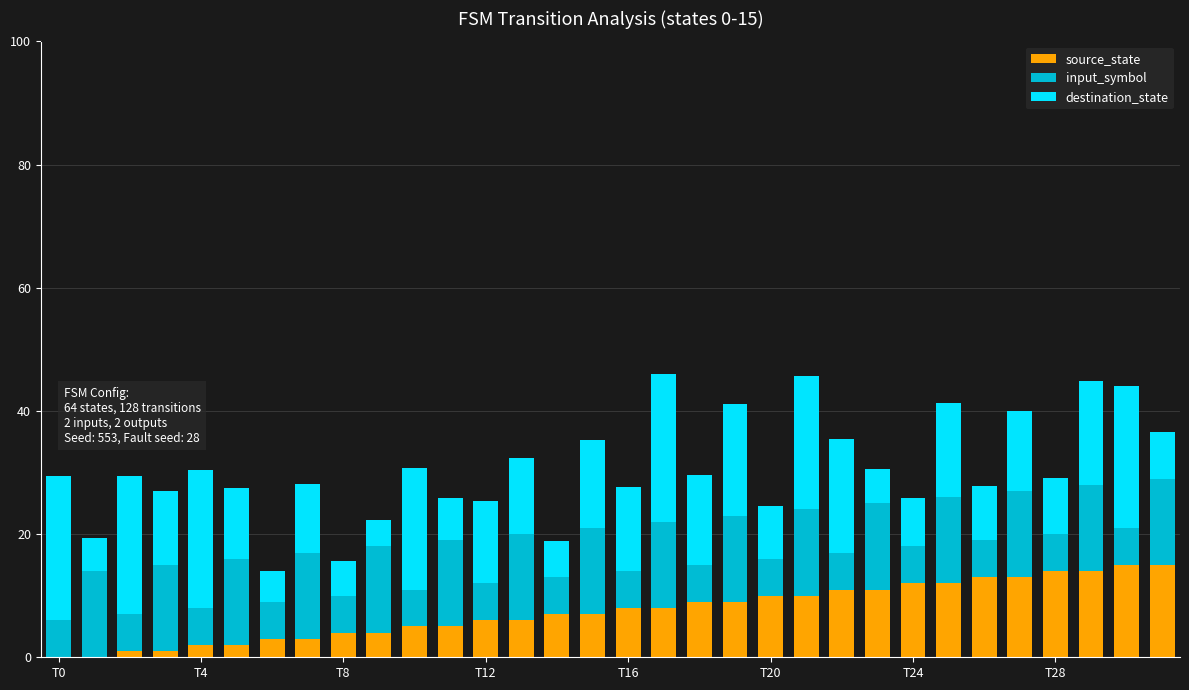

Are the bars grouped side by side (vs. stacked)?

No